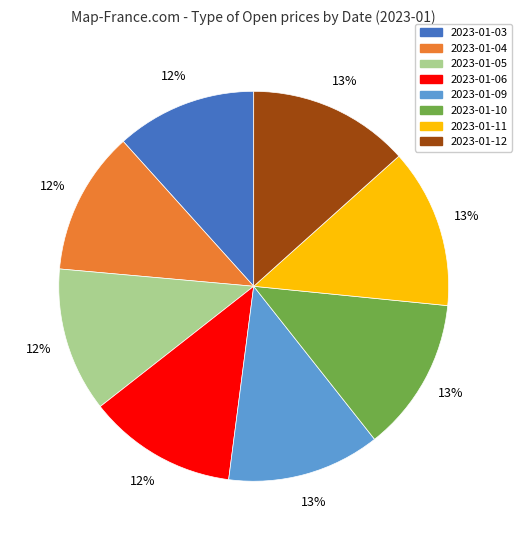

To the nearest percent, what portion does 2023-01-11 represent?

13%